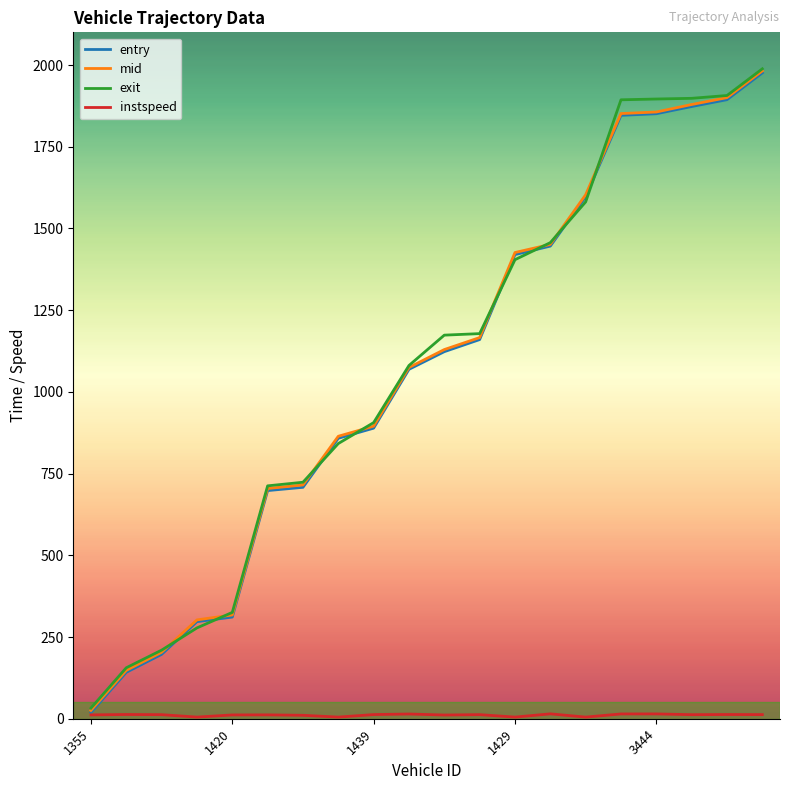

What is the maximum value shown in the chart?

1988.4